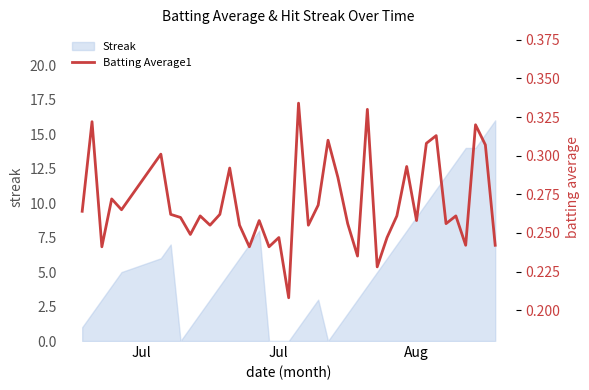

What is the label of the 2nd point from the left?

Jul